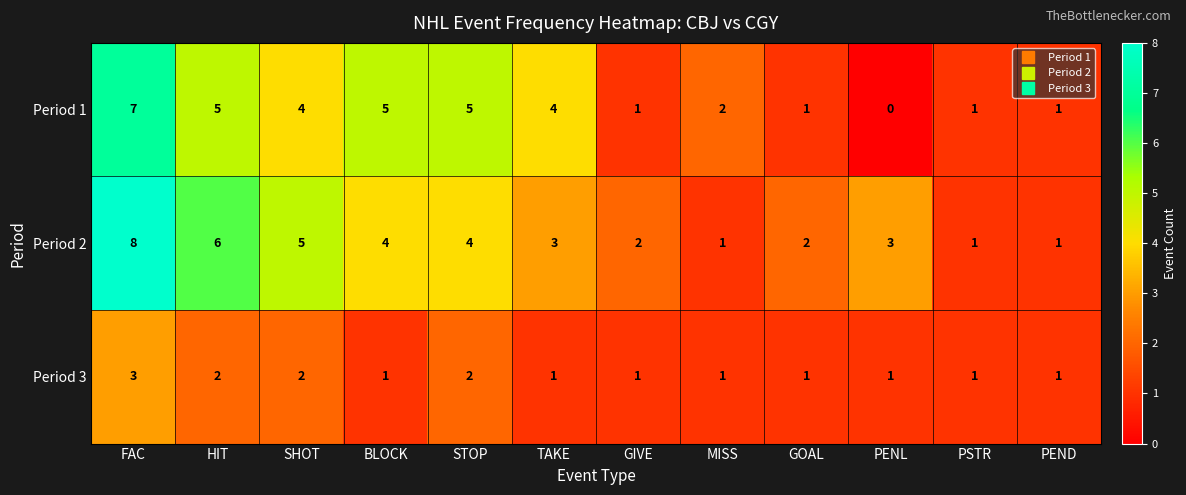

What is the spread (max minus min) of values at FAC?

5